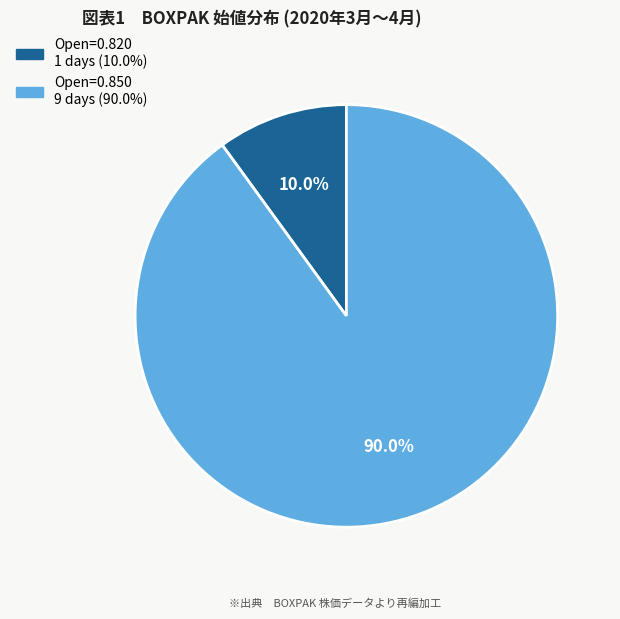

To the nearest percent, what is the average slice percentage?

50%